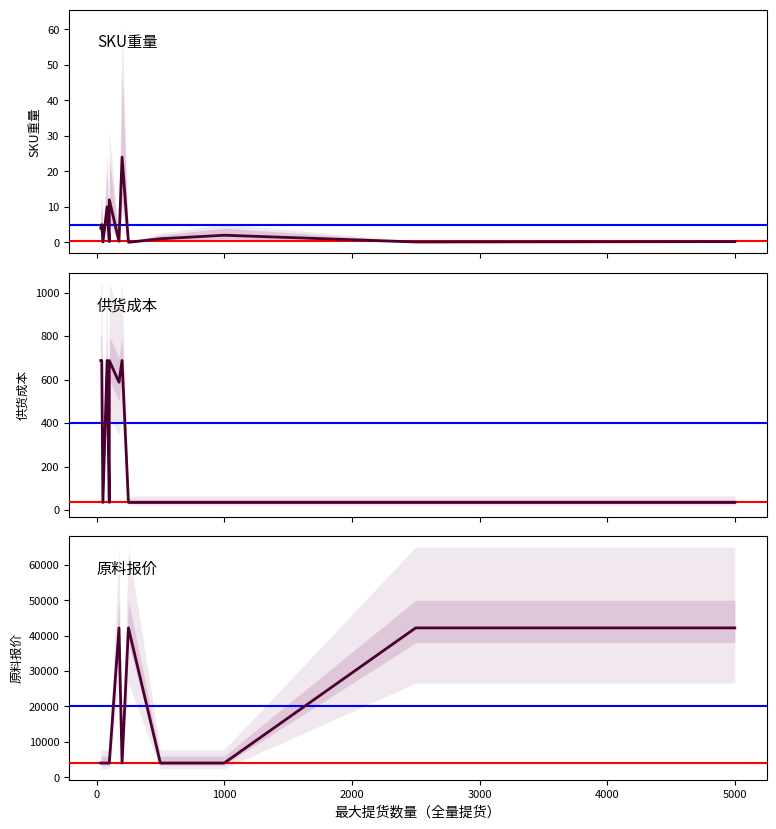

Read the 供货成本 value at 4000.

35.0